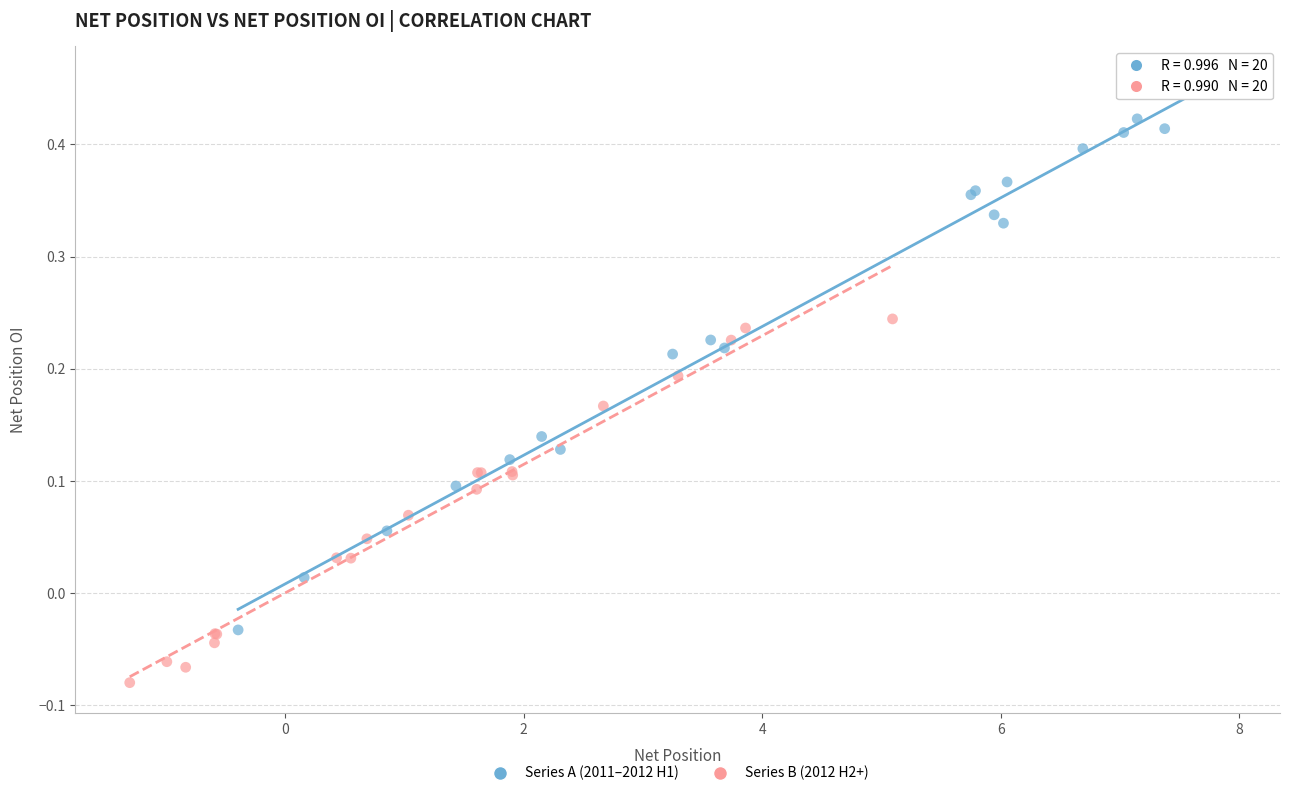

Which series contains the lowest Y value?

Series B (2012 H2+)